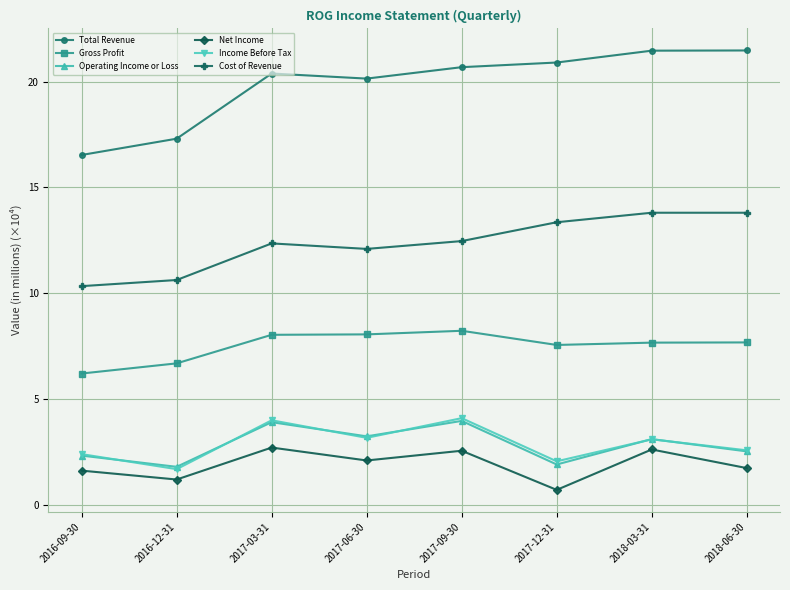

True or false: Operating Income or Loss and Gross Profit intersect in this chart.

False